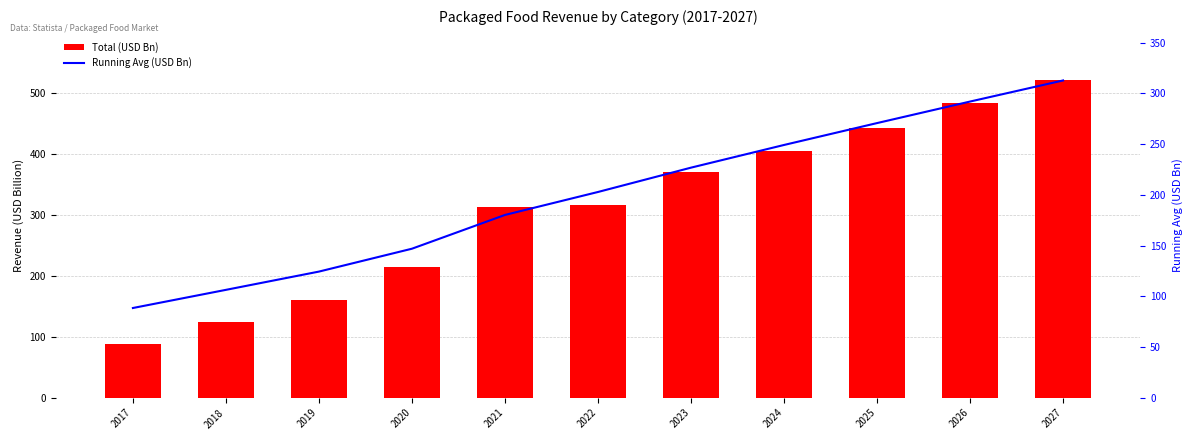

At which label does Total (USD Bn) first exceed 315?

2022